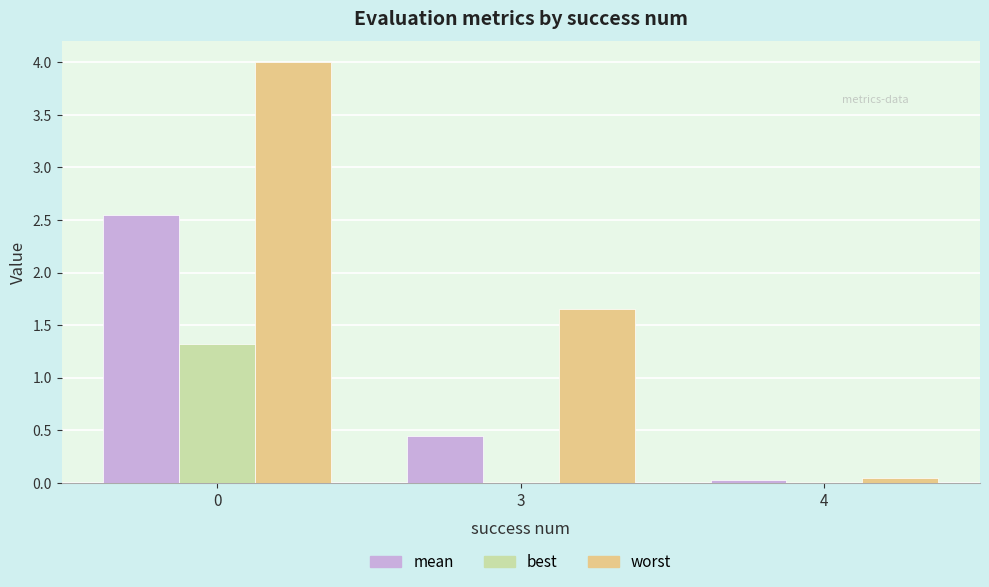

Is it true that worst equals 6.6 at 0?

False